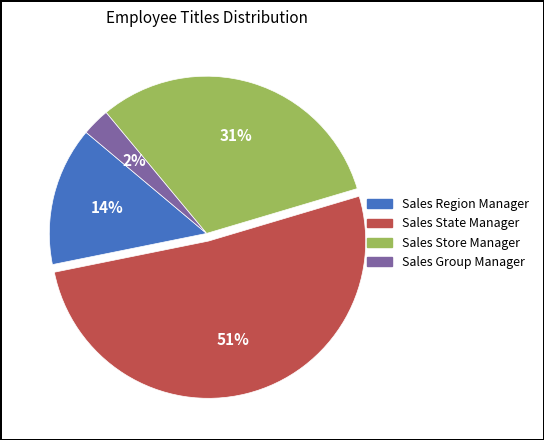

Is it true that Sales State Manager is 51% of the pie?

True